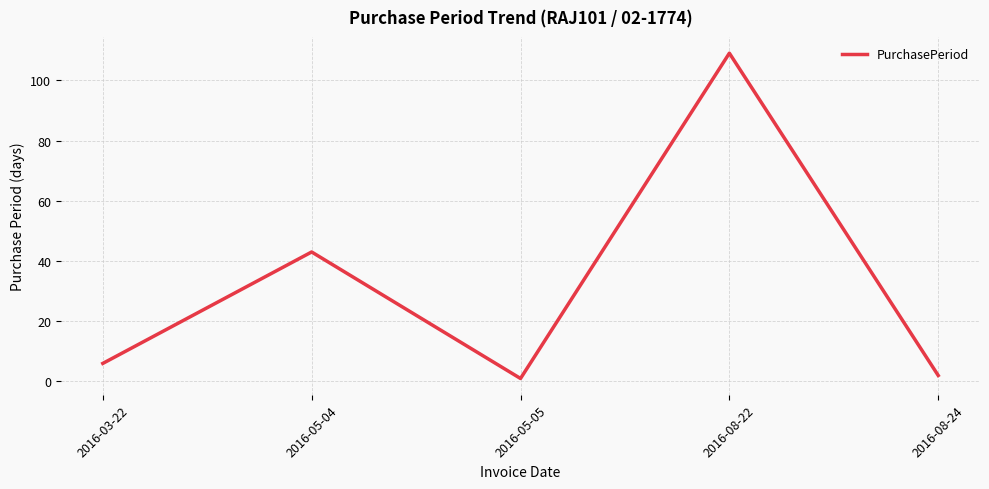

Is it true that the value at 2016-05-04 is 43?

True